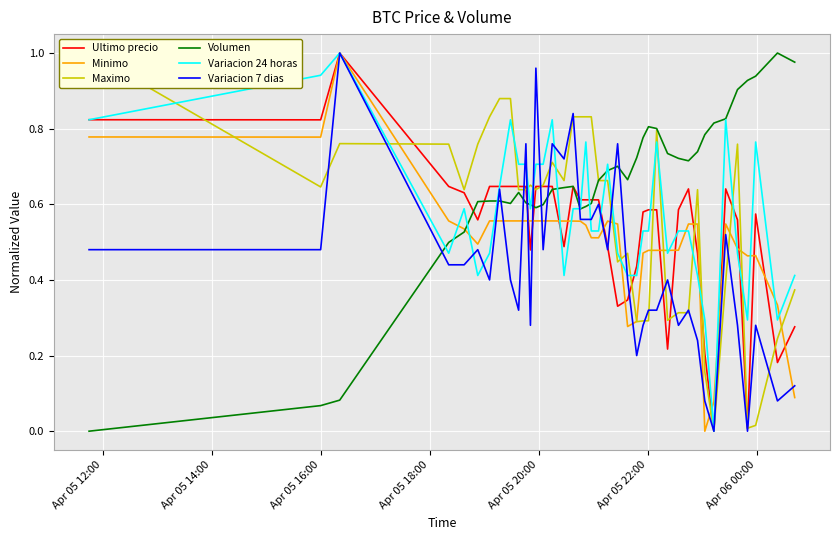

What is the greatest value displayed?

1.0